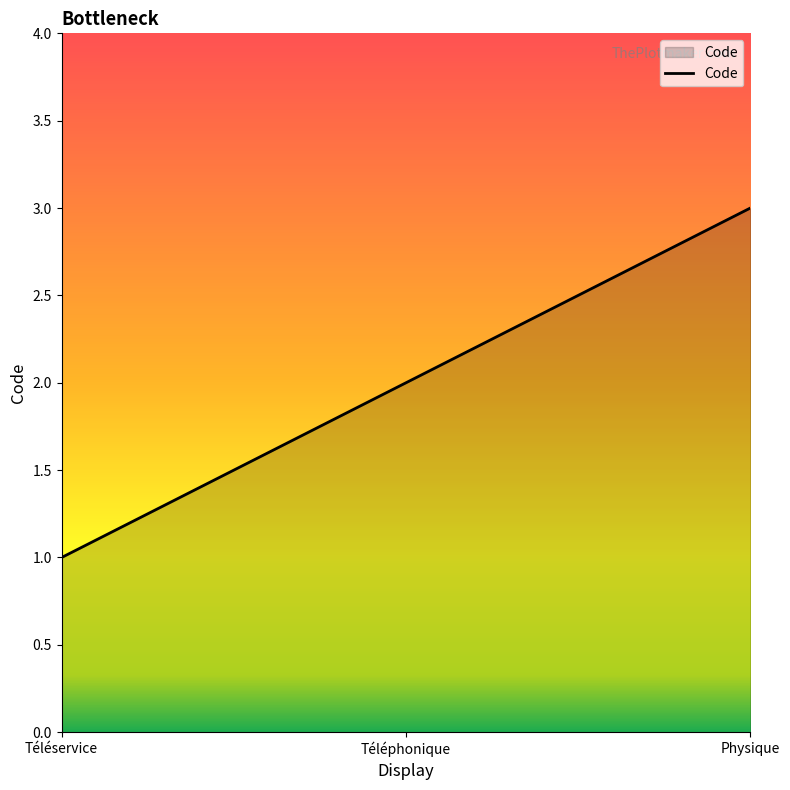

Reading left to right, what are all the values shown in this chart?

Téléservice=1	Téléphonique=2	Physique=3